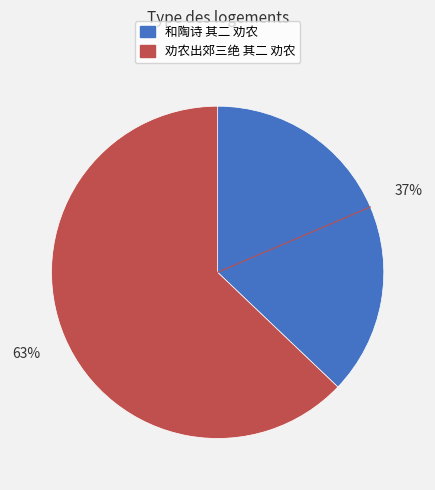

Combined, do 劝农出郊三绝 其二 劝农 and 和陶诗 其二 劝农 account for over 50%?

Yes